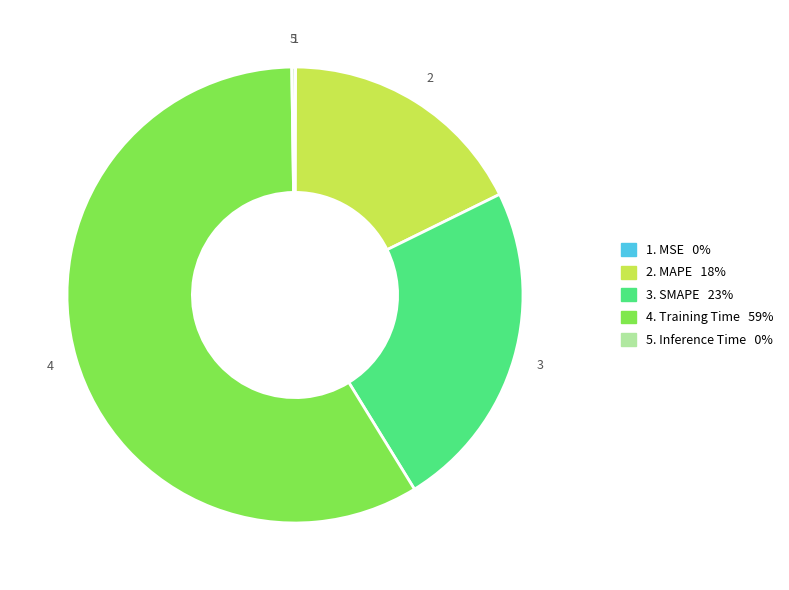

Does any single category account for the majority?

Yes